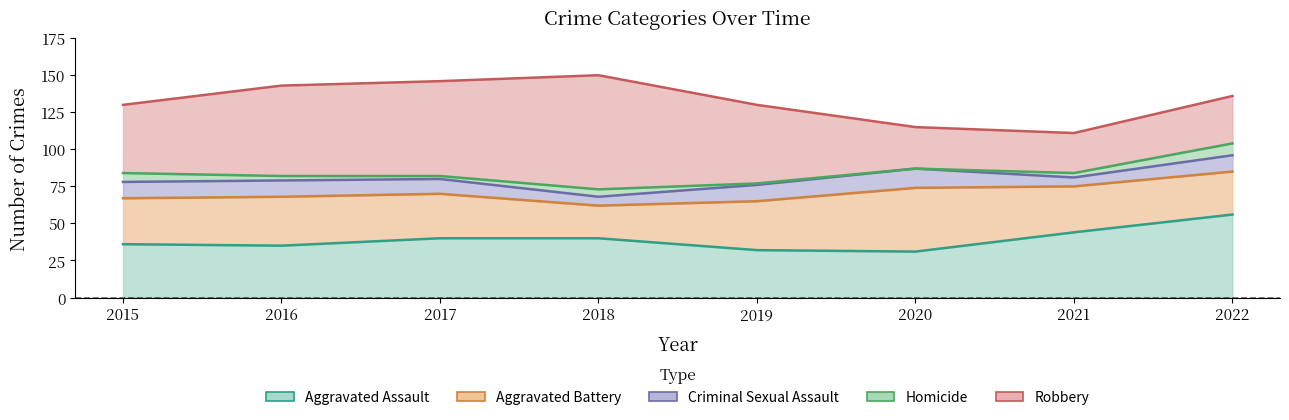

At how many categories does at least one series exceed 18?

8